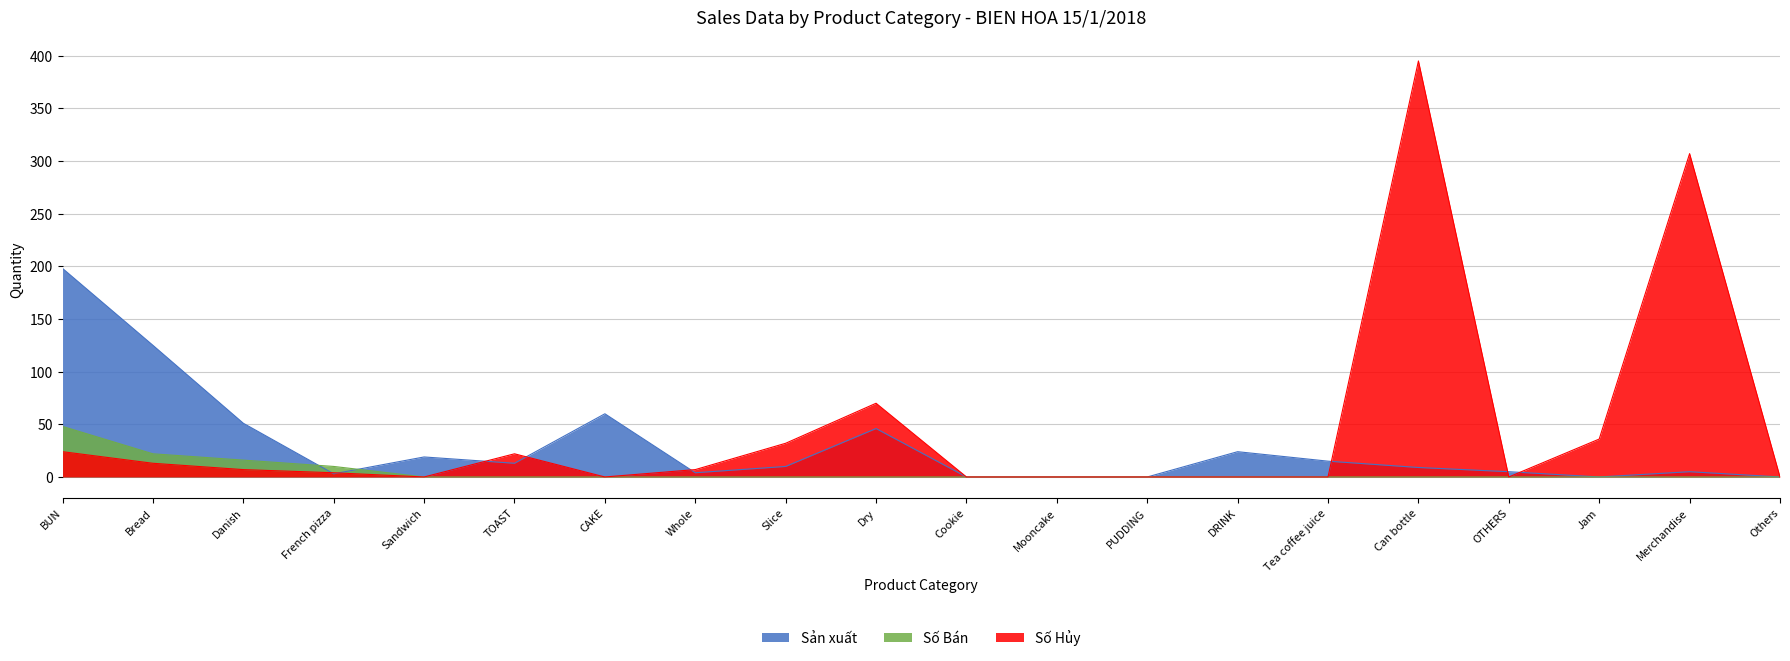

List the labels in order of Số Hủy value, largest first.

Can bottle, Merchandise, Dry, Jam, Slice, BUN, TOAST, Bread, Danish, Whole, French pizza, Sandwich, CAKE, Cookie, Mooncake, PUDDING, DRINK, Tea coffee juice, OTHERS, Others